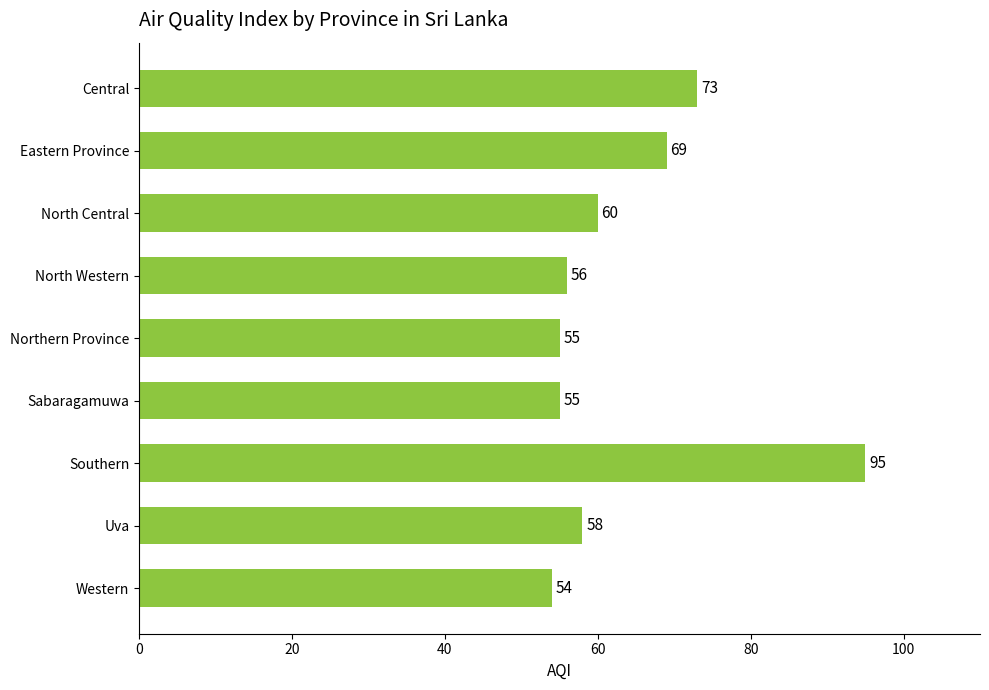

How many data points does each series have?

9